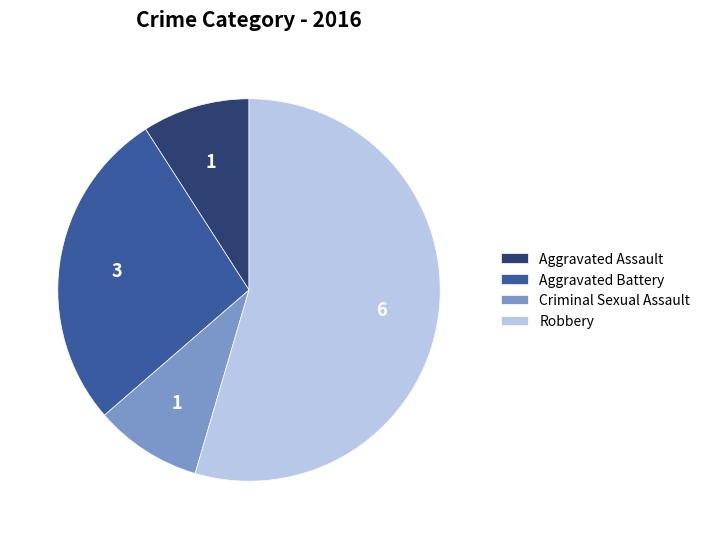

Do Aggravated Battery and Robbery together represent more than half of the pie?

Yes